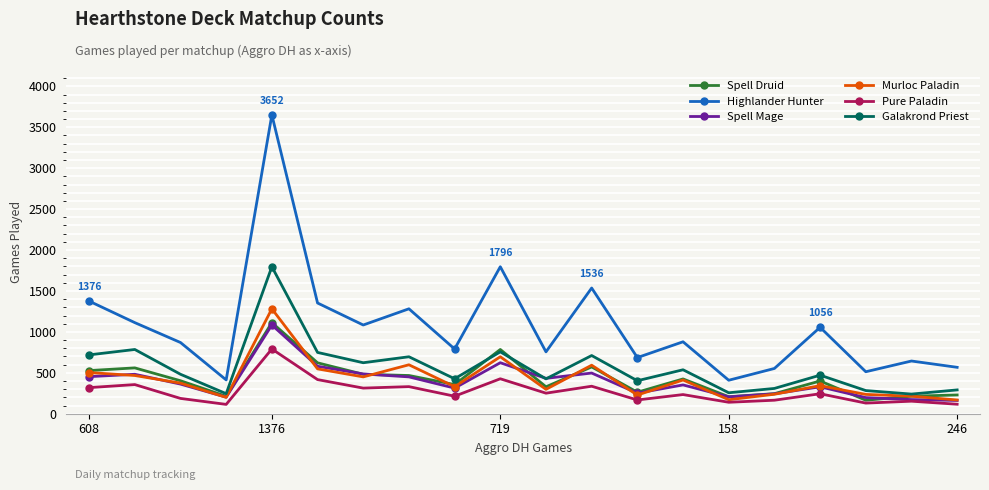

True or false: Highlander Hunter has more than 0 interior local peaks.

True